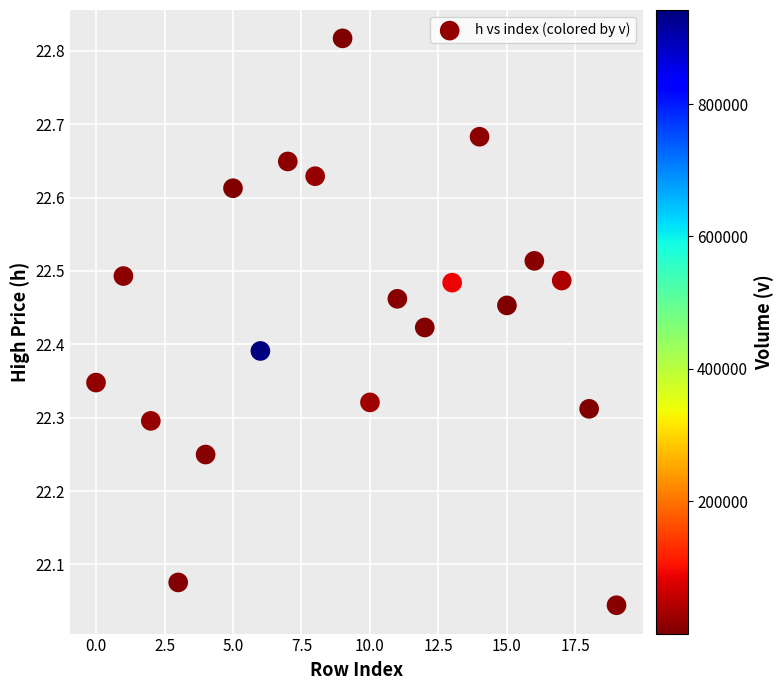

What is the range of Y values (max minus min)?

0.8